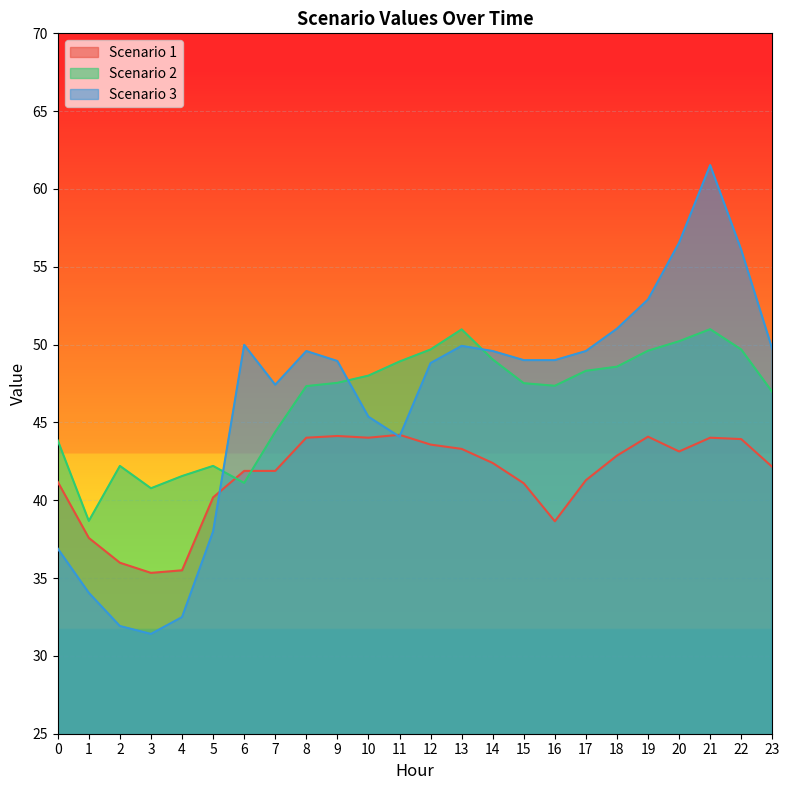

Reading left to right, what are all the values shown in this chart?

Scenario 1: 0=41.2	1=37.6	2=36.0	3=35.3	4=35.5	5=40.2	6=41.9	7=41.9	8=44.0	9=44.1	10=44.0	11=44.2	12=43.6	13=43.3	14=42.4	15=41.1	16=38.6	17=41.3	18=42.9	19=44.1	20=43.1	21=44.0	22=43.9	23=42.1
Scenario 2: 0=43.8	1=38.7	2=42.2	3=40.8	4=41.6	5=42.2	6=41.1	7=44.4	8=47.3	9=47.5	10=48.0	11=48.9	12=49.7	13=51.0	14=49.0	15=47.5	16=47.4	17=48.3	18=48.6	19=49.6	20=50.2	21=51.0	22=49.7	23=47.0
Scenario 3: 0=36.9	1=34.1	2=31.9	3=31.4	4=32.5	5=38.0	6=50.0	7=47.4	8=49.6	9=48.9	10=45.4	11=44.1	12=48.8	13=49.9	14=49.6	15=49.0	16=49.0	17=49.6	18=51.0	19=52.9	20=56.5	21=61.5	22=56.1	23=49.7